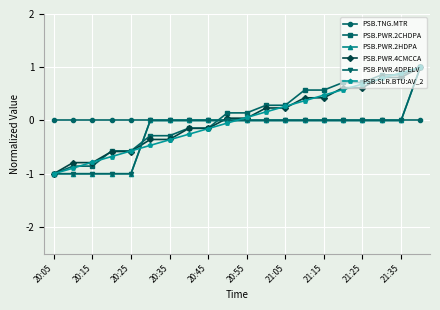

What is the value of the PSB.SLR.BTU:AV_2 point at the 6th from the left?

-0.5